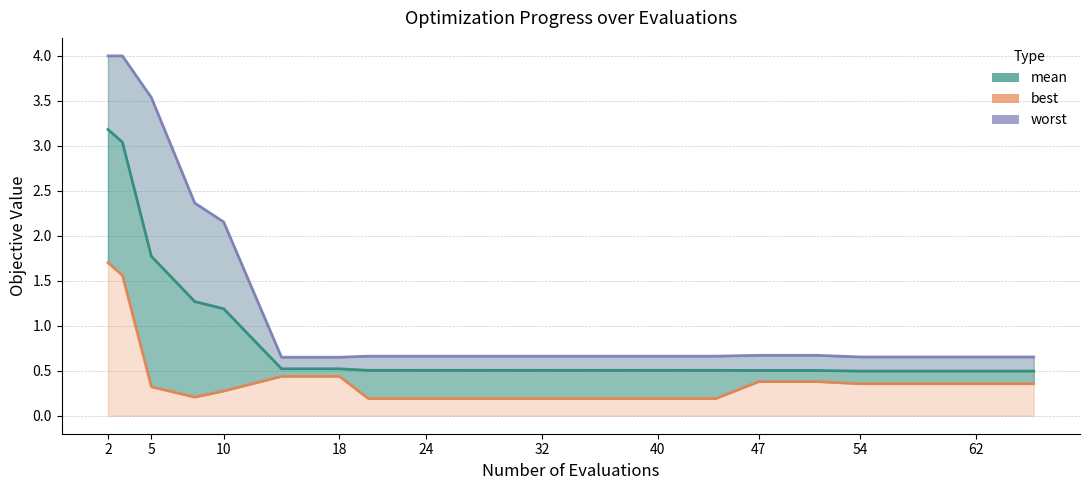

Reading left to right, extract all data points from this chart.

mean: 3.2	3.0	1.8	1.3	1.2	0.5	0.5	0.5	0.5	0.5	0.5	0.5	0.5	0.5	0.5	0.5	0.5	0.5	0.5	0.5
best: 1.7	1.6	0.3	0.2	0.3	0.4	0.4	0.2	0.2	0.2	0.2	0.2	0.2	0.2	0.4	0.4	0.4	0.4	0.4	0.4
worst: 4.0	4.0	3.5	2.4	2.2	0.7	0.7	0.7	0.7	0.7	0.7	0.7	0.7	0.7	0.7	0.7	0.7	0.7	0.7	0.7